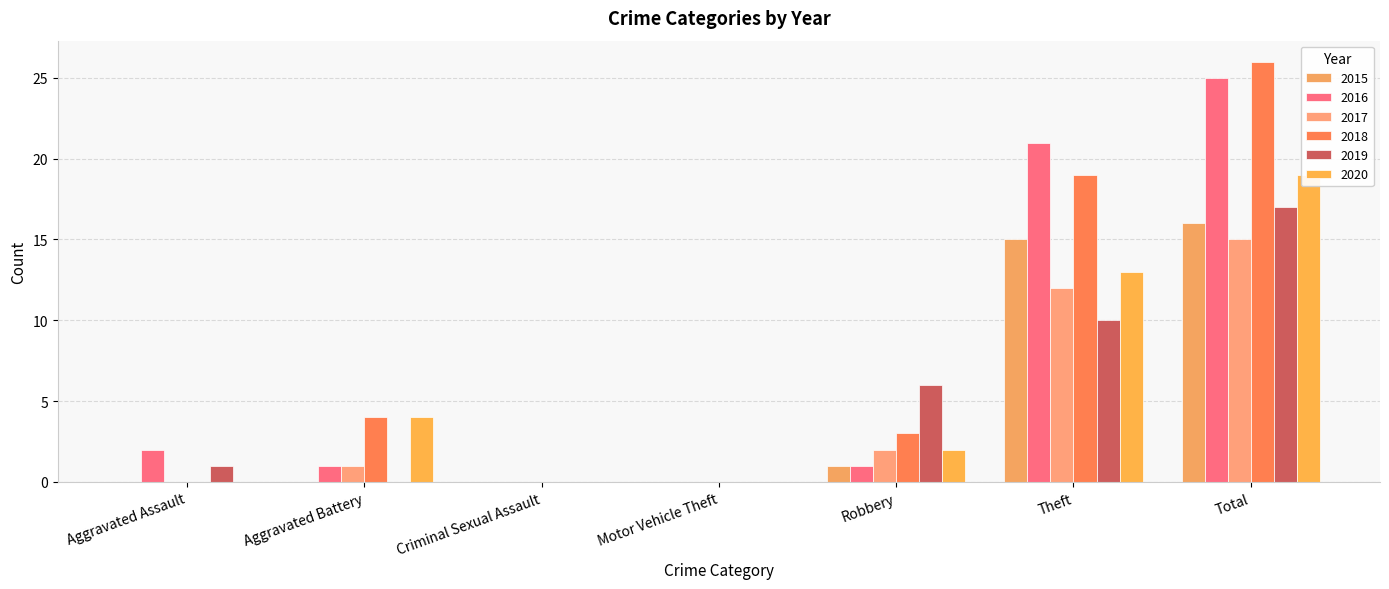

True or false: 2018 has a value of 14 at Criminal Sexual Assault.

False